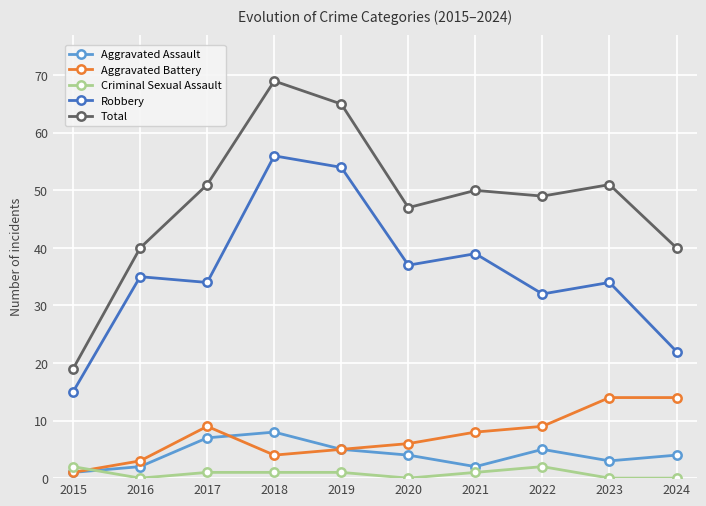

How many series are shown in this chart?

5